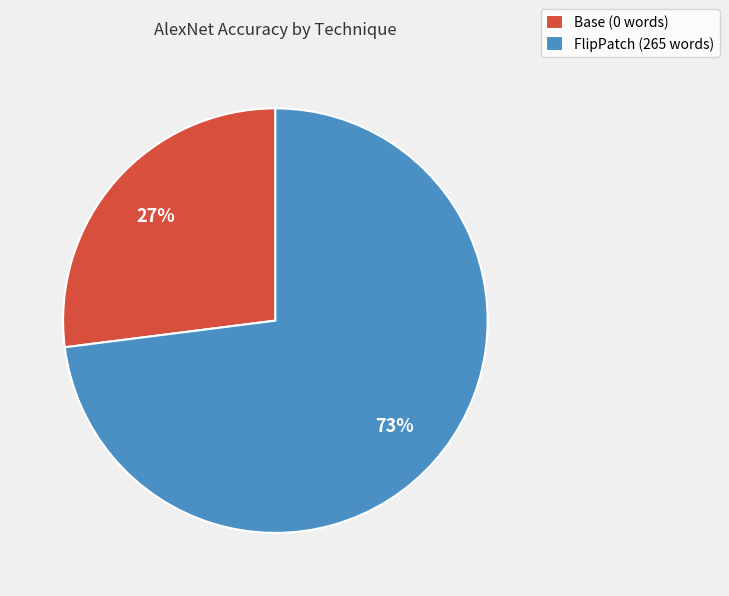

Rank the categories by value from lowest to highest.

Base (0 words), FlipPatch (265 words)